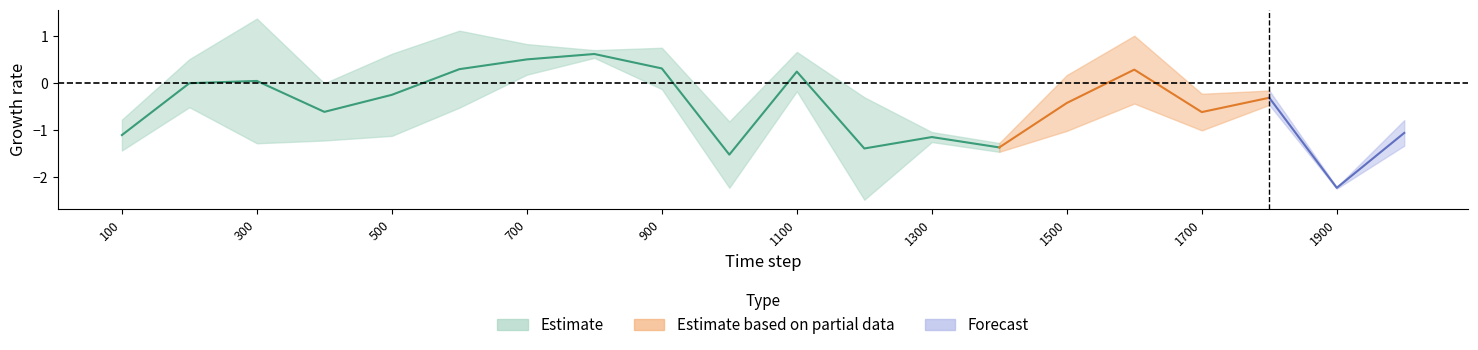

How many lines are shown in the chart?

3